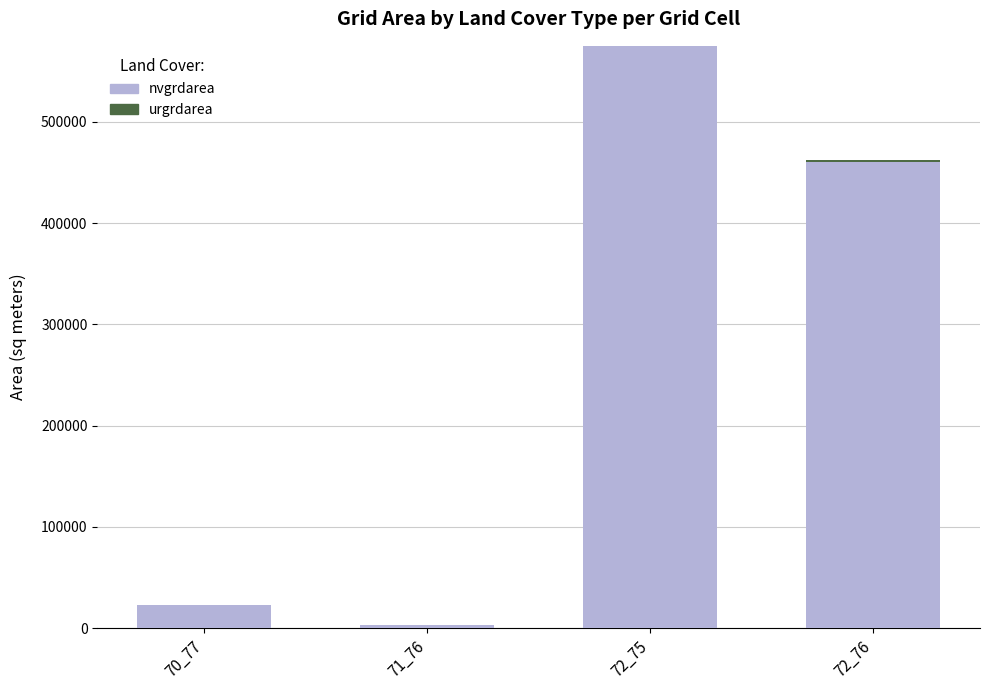

What is the difference between the nvgrdarea values at 70_77 and 72_75?

552600